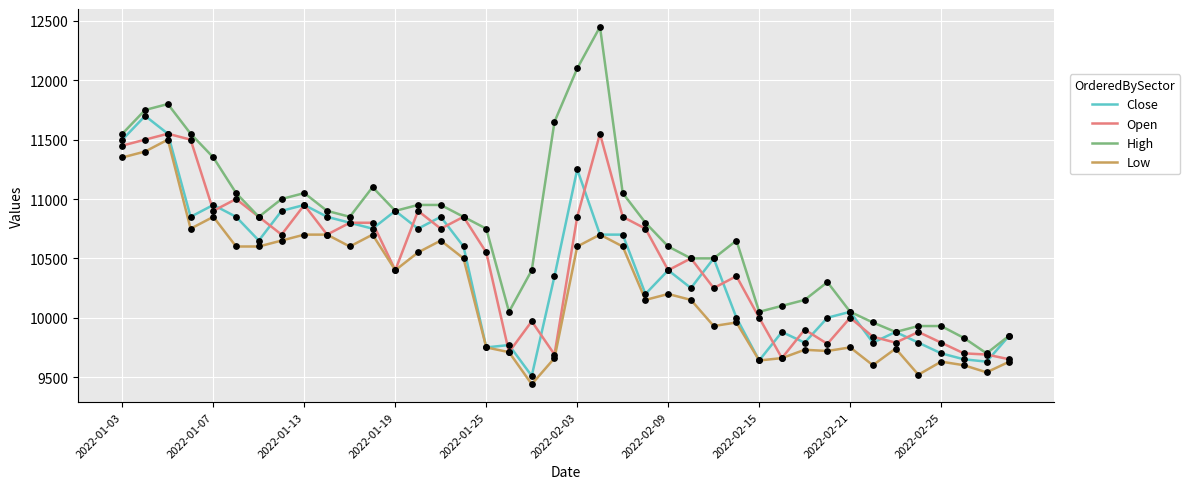

Which series has the largest total across all categories?

High